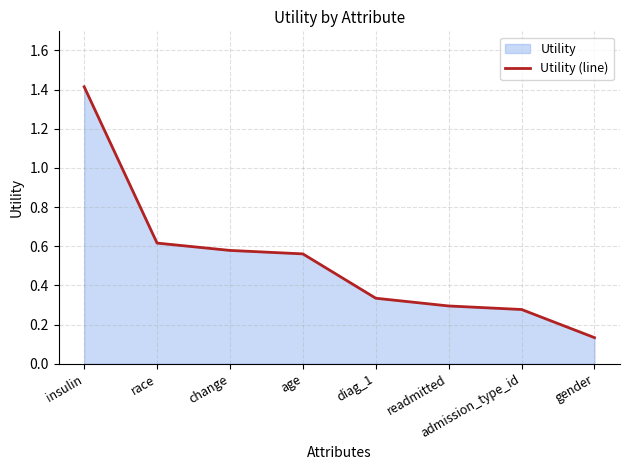

What is the label of the 7th point from the right?

race